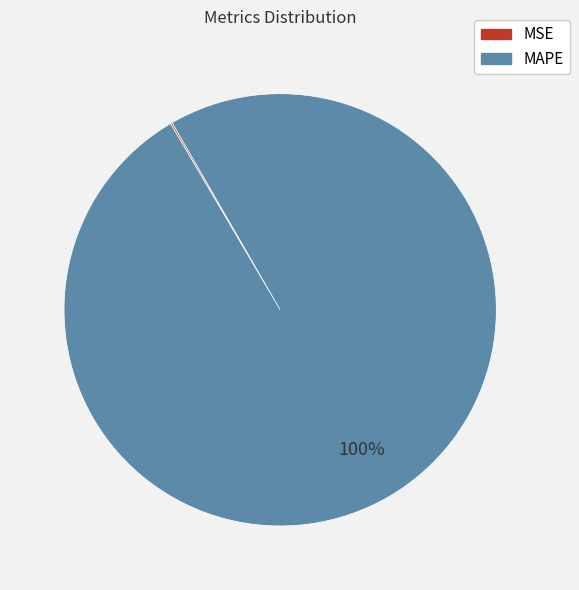

To the nearest percent, what is the average slice percentage?

50%